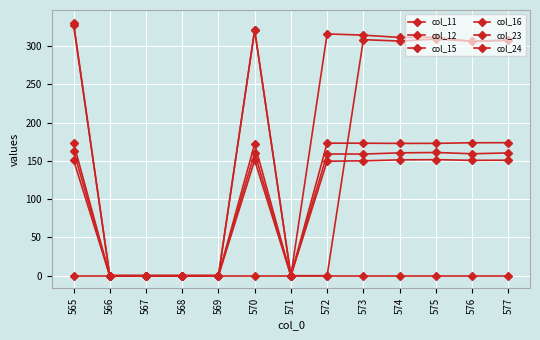

True or false: col_11 and col_16 intersect in this chart.

False